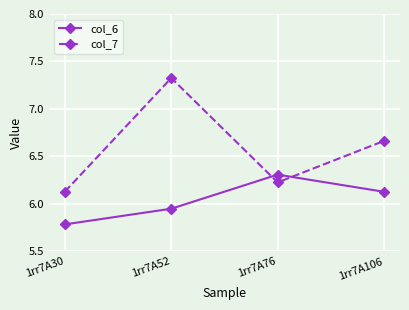

How many interior local peaks does the col_6 series have?

1